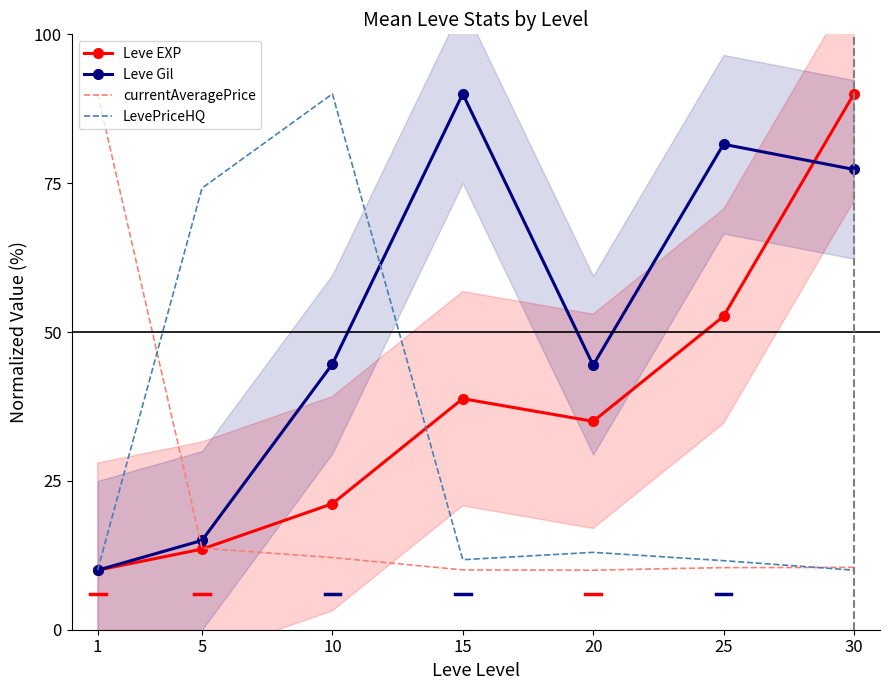

How many times do Leve EXP and Leve Gil cross each other?

1